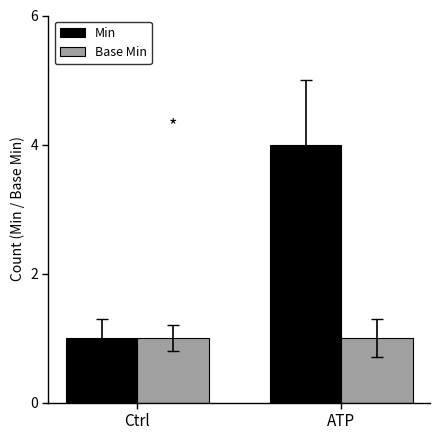

Between Ctrl and ATP, which series saw the biggest shift?

Min